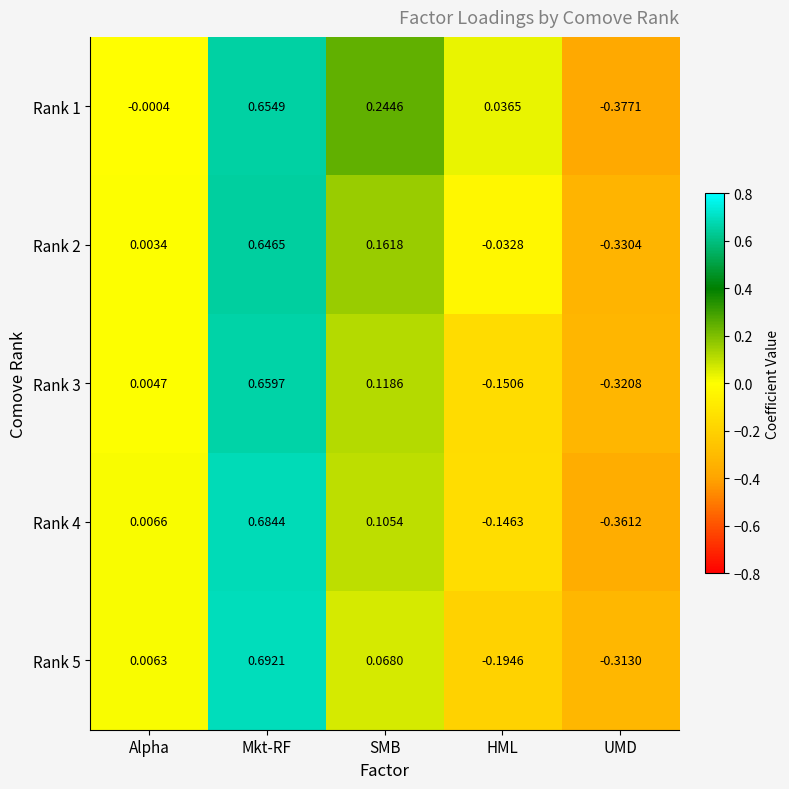

At how many categories does at least one series exceed 0?

4